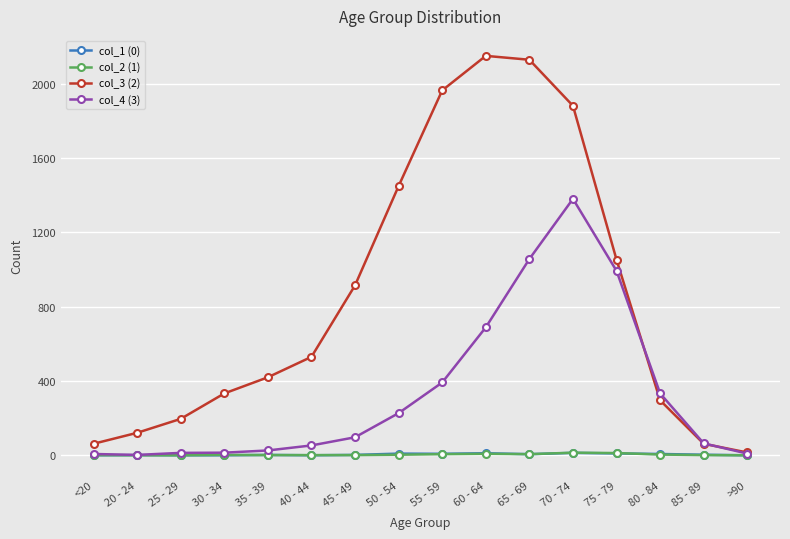

What is the difference between the maximum and second lowest values in the col_4 (3) series?

1374